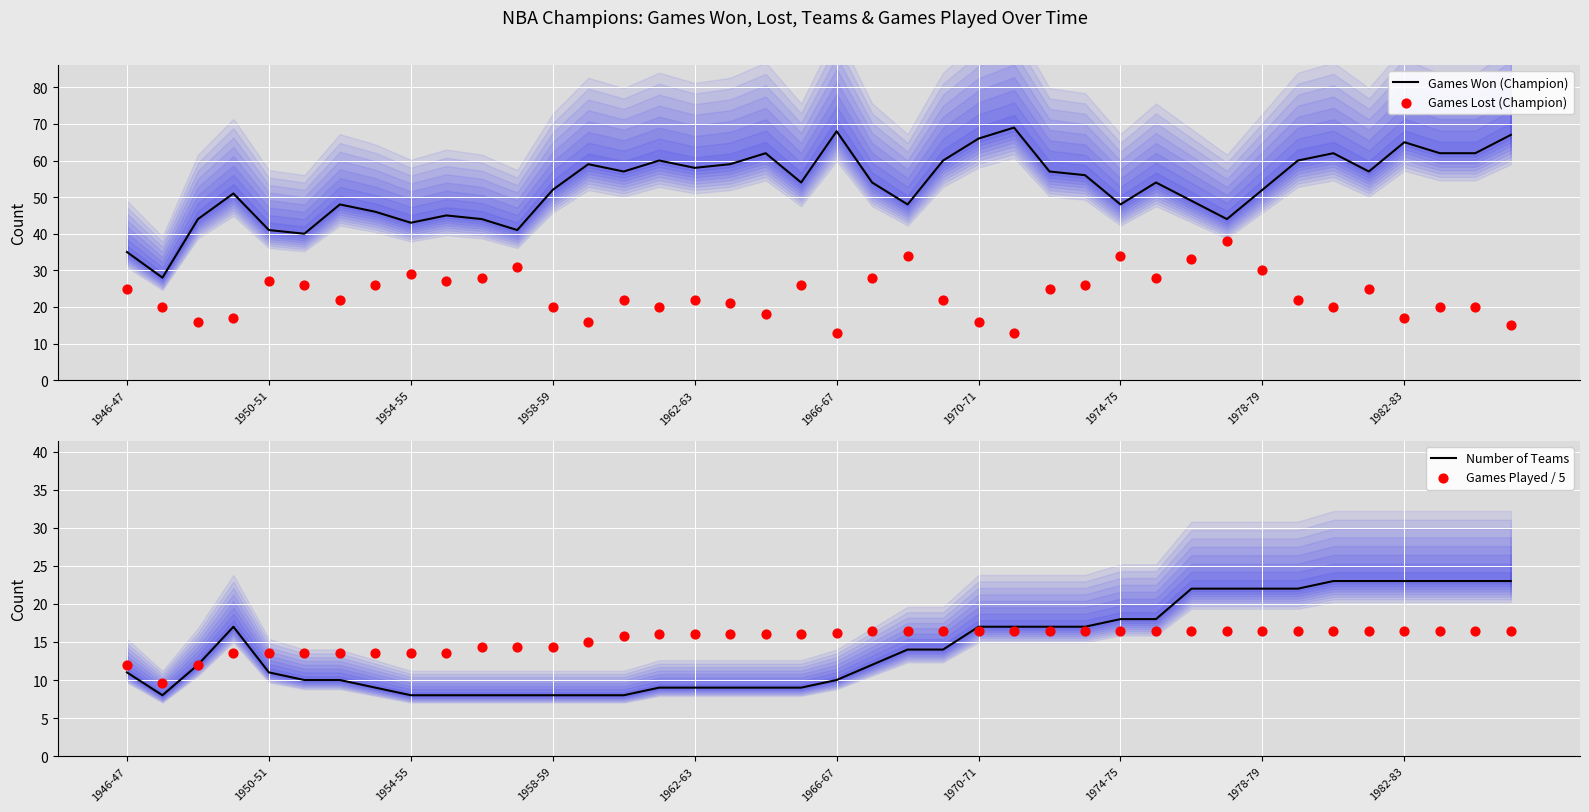

Is it true that Games Won (Champion) equals 35 at 1946-47?

True